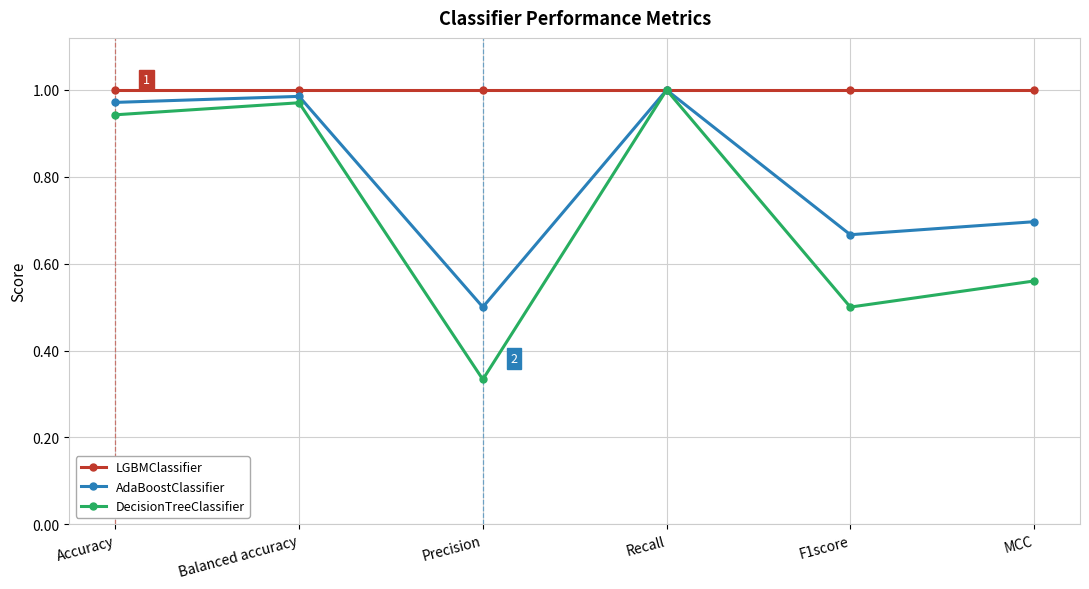

At Precision, list the series in order from largest to smallest.

LGBMClassifier, AdaBoostClassifier, DecisionTreeClassifier